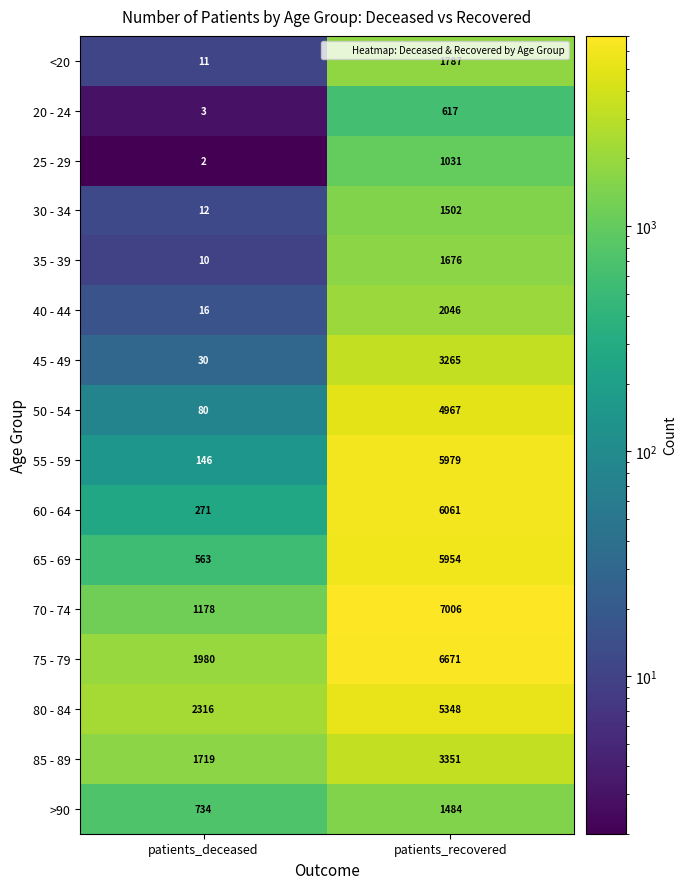

List the series in order of their peak value, highest first.

70 - 74, 75 - 79, 60 - 64, 55 - 59, 65 - 69, 80 - 84, 50 - 54, 85 - 89, 45 - 49, 40 - 44, <20, 35 - 39, 30 - 34, >90, 25 - 29, 20 - 24